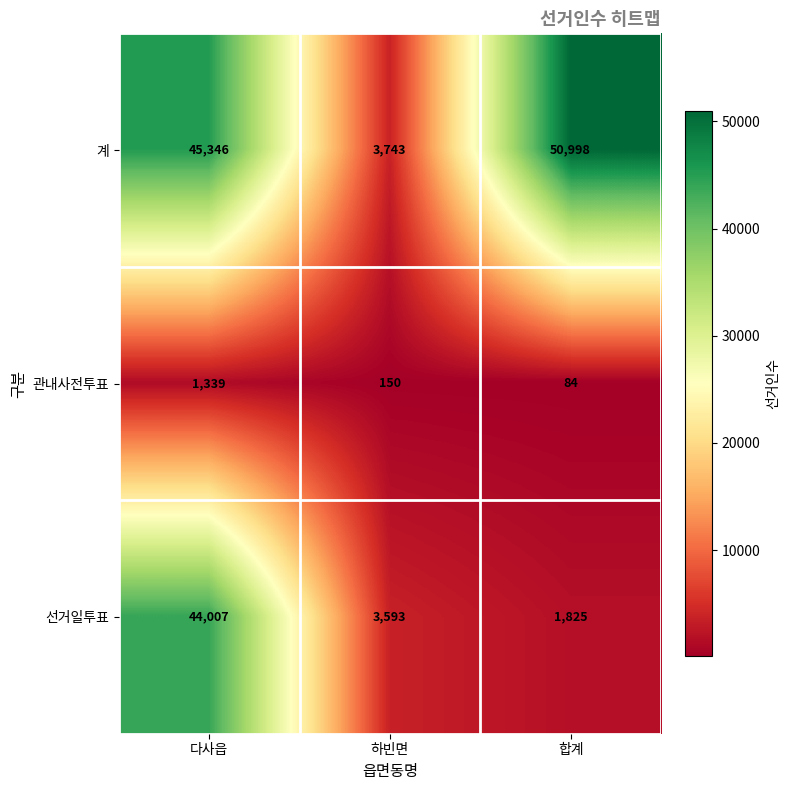

Between 하빈면 and 합계, which series saw the biggest shift?

계